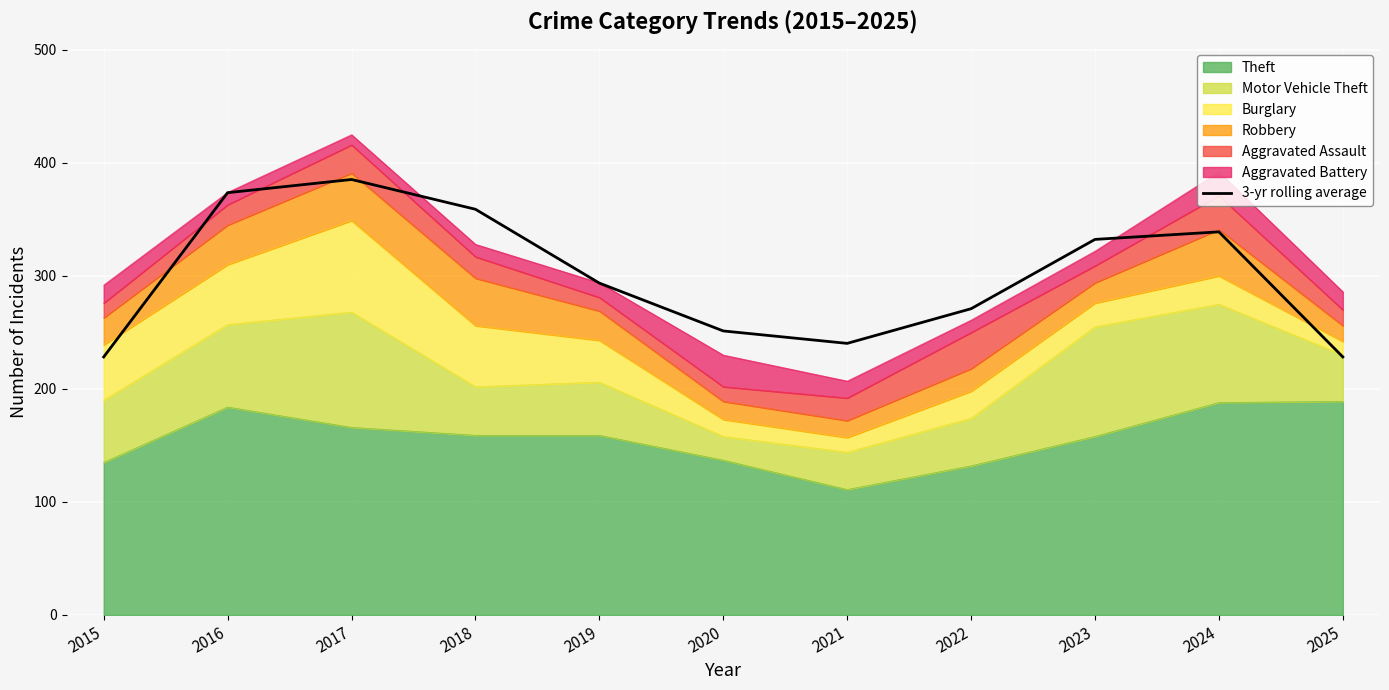

How many interior local valleys (lower than both neighbors) does the data have?

1